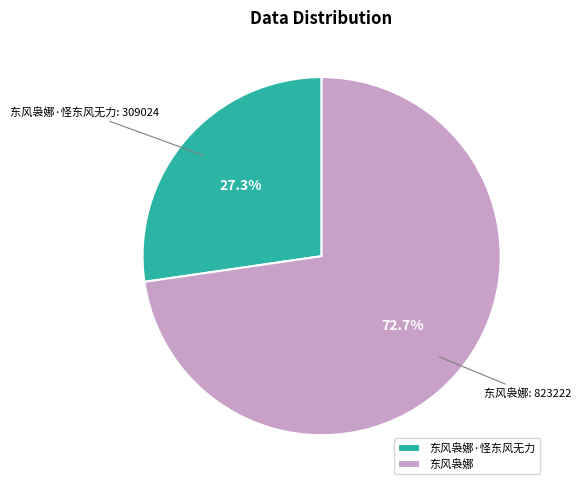

What percentage is the 东风袅娜 slice, to the nearest percent?

73%